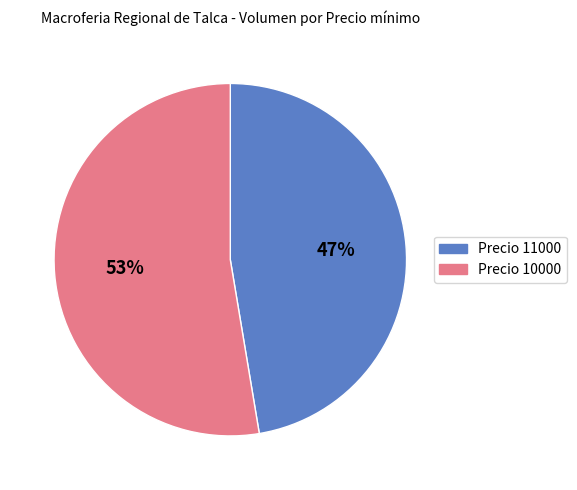

Combined, do Precio 10000 and Precio 11000 account for over 50%?

Yes